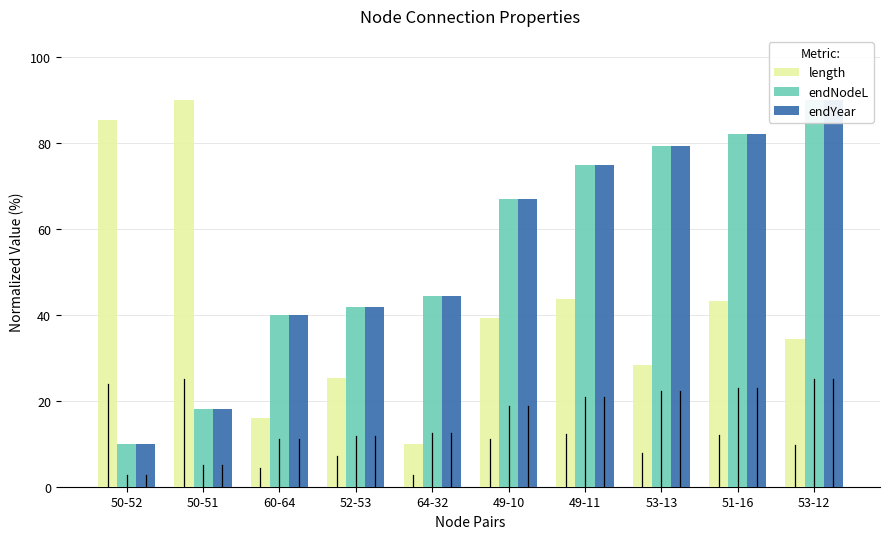

How many bars are there in total?

30